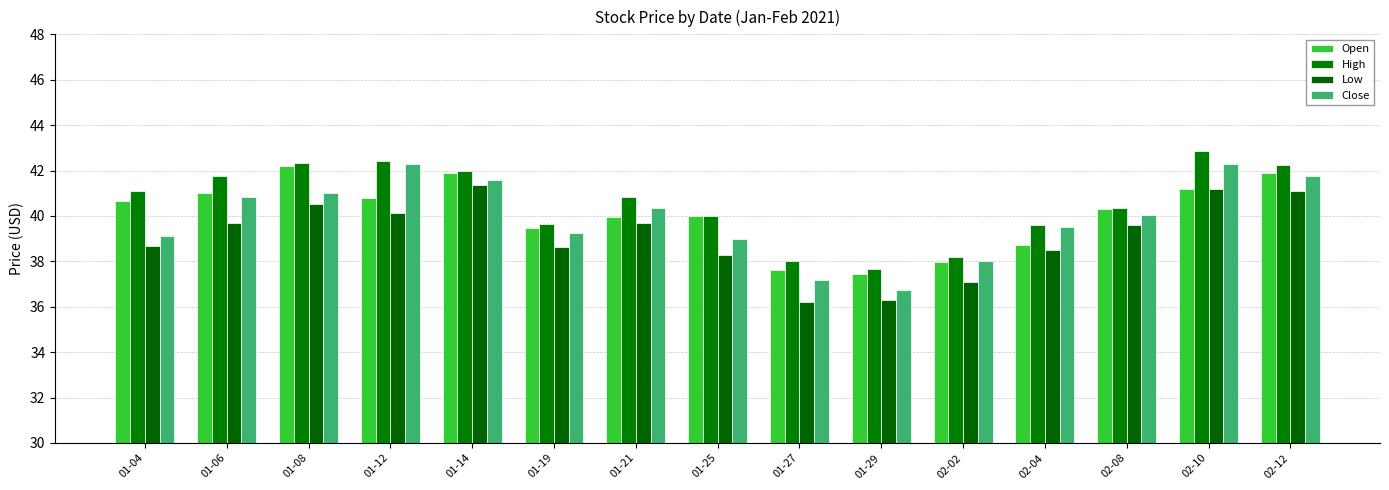

At which label does Low first exceed 39?

01-06